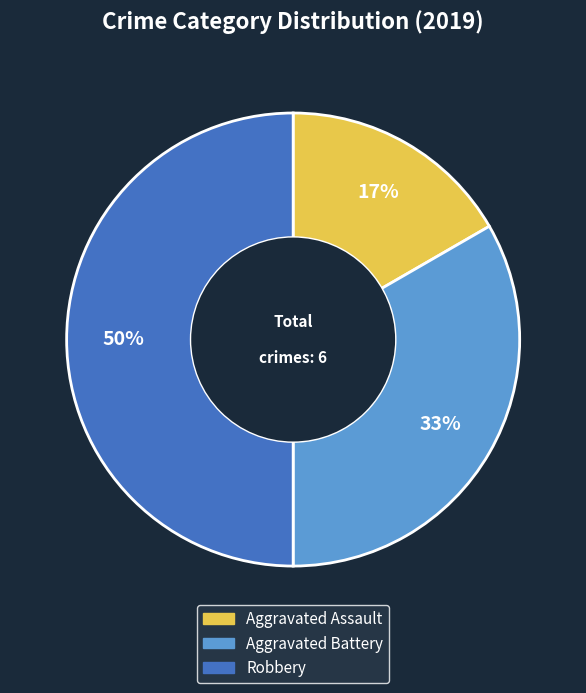

To the nearest percent, what is the difference between the largest and smallest slice percentages?

33%